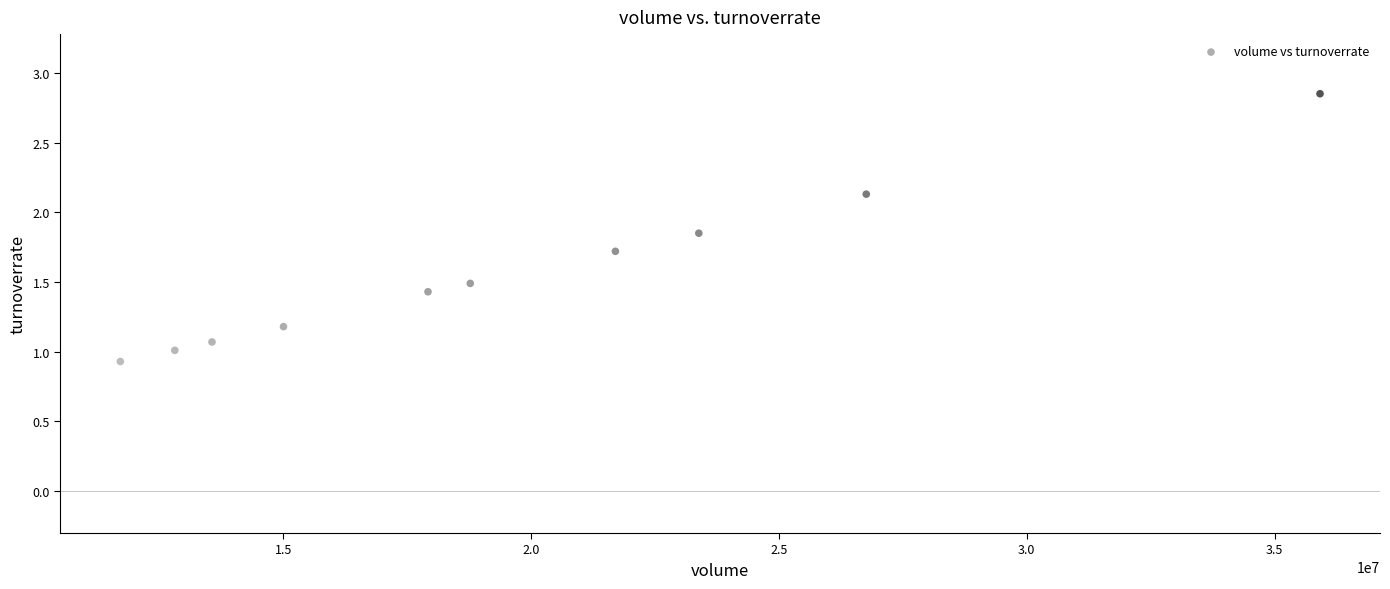

What is the average Y value?

1.6